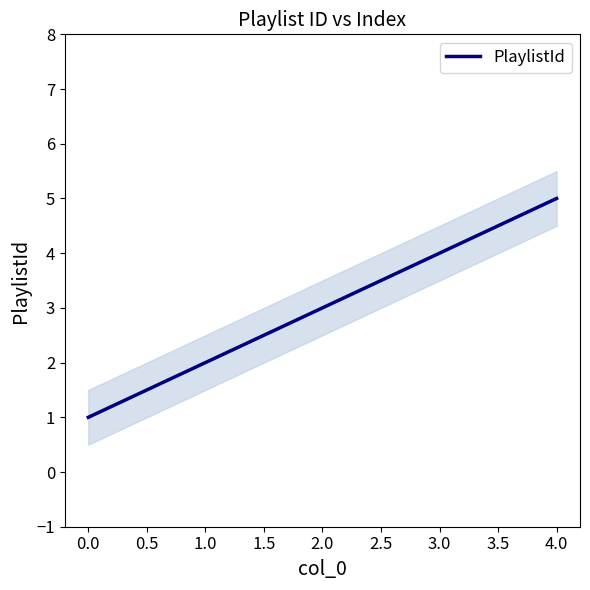

List the labels in order of PlaylistId value, smallest first.

0.0, 1.0, 2.0, 3.0, 4.0